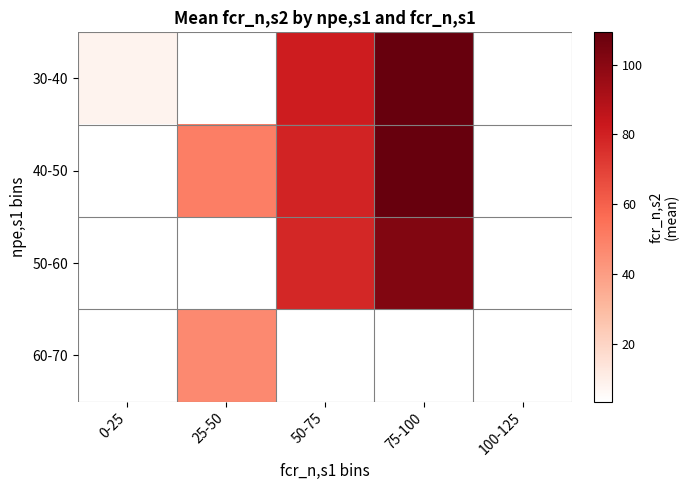

The value of 30-40 at 50-75 is 81.2. True or false?

True